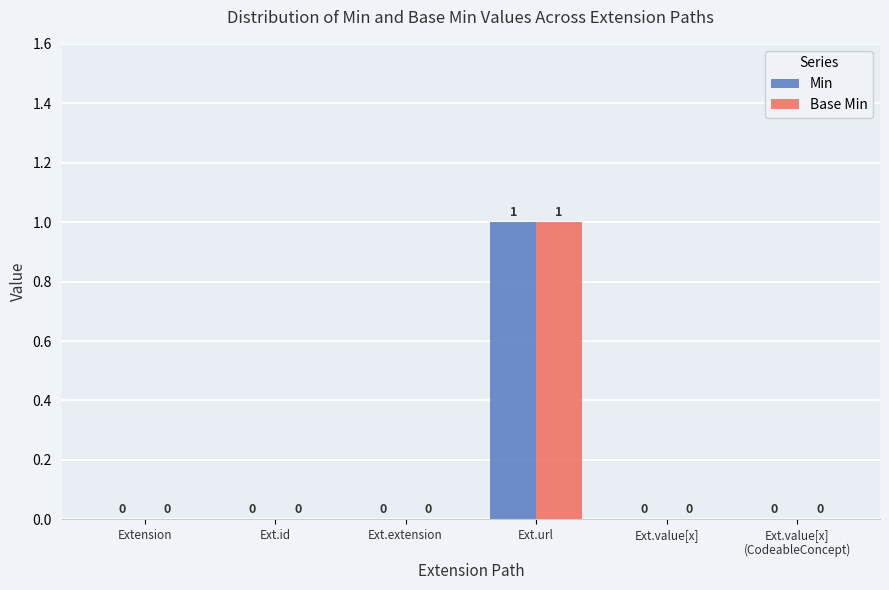

Reading left to right, what are all the values shown in this chart?

Min: 0	0	0	1	0	0
Base Min: 0	0	0	1	0	0